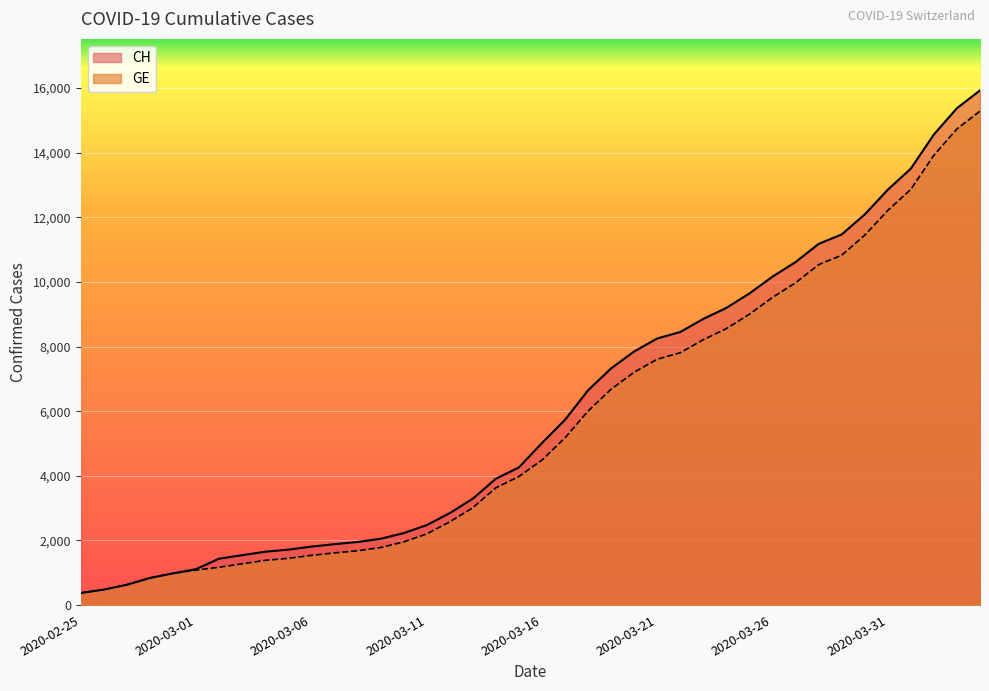

Is the value of CH at 2020-03-17 greater than the value of GE at 2020-04-02?

No